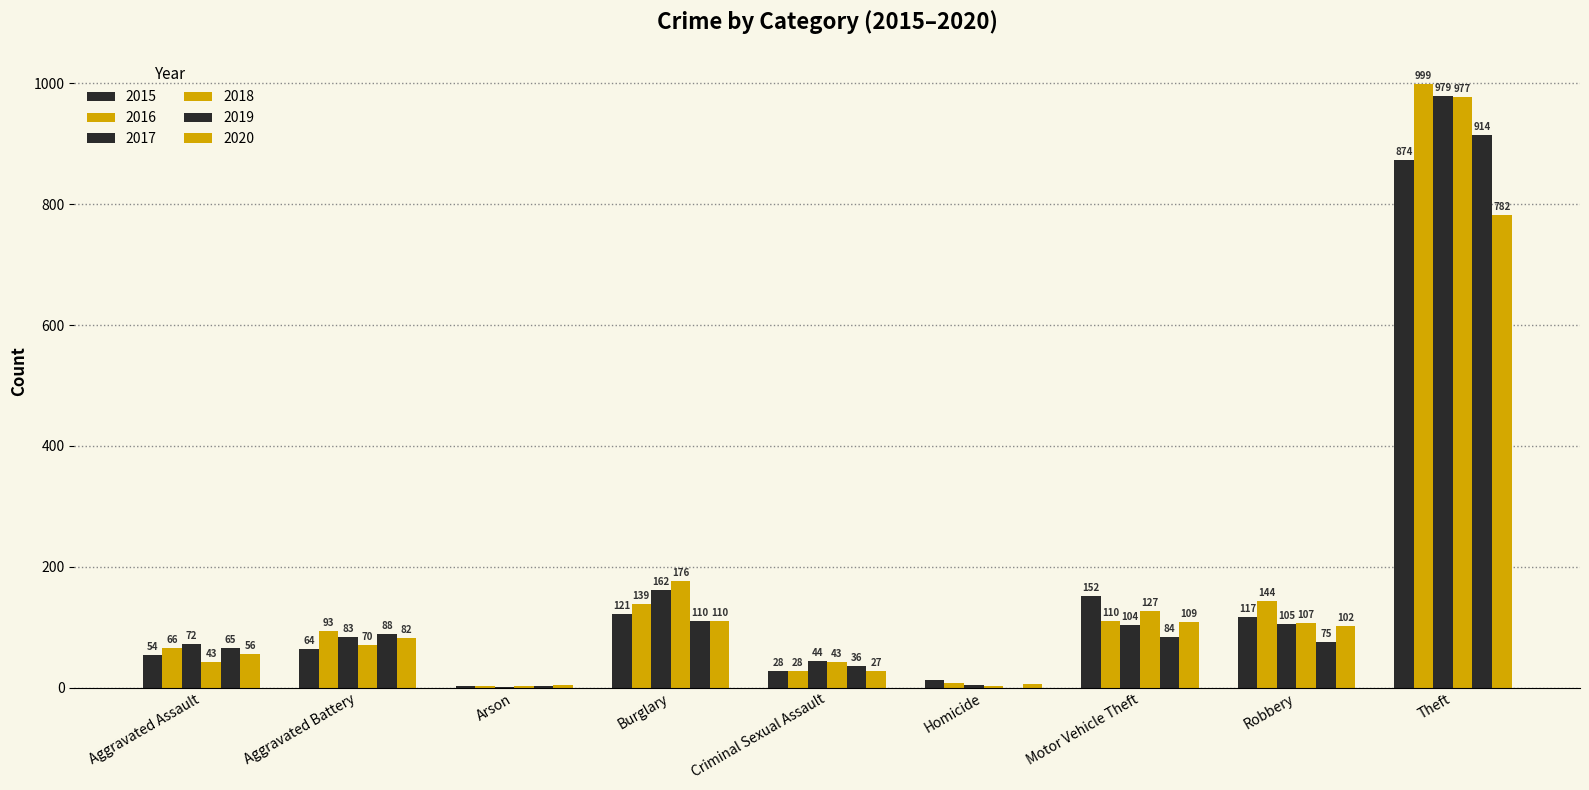

How many groups of bars are there?

9